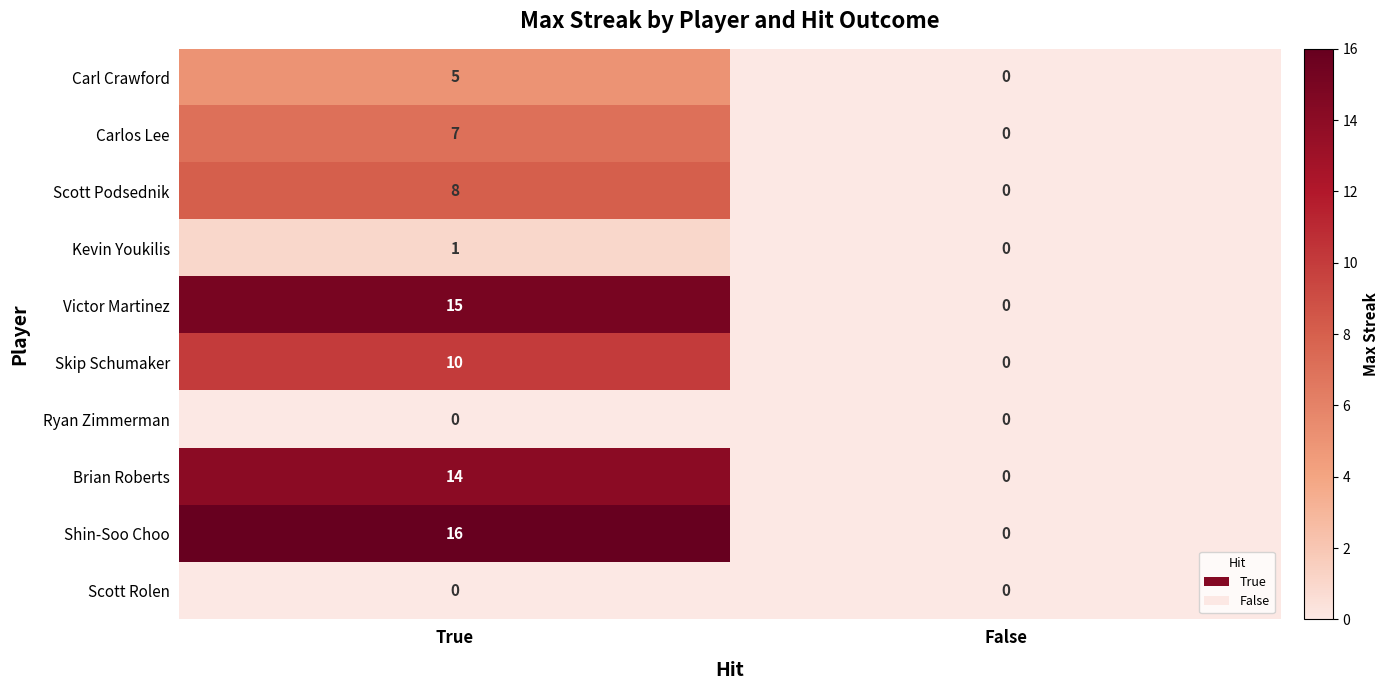

Is it true that Victor Martinez equals 7 at False?

False